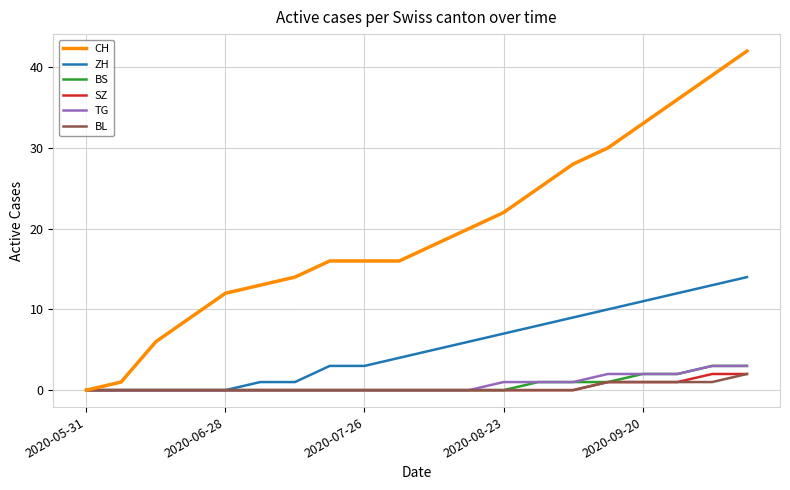

What is the difference between the maximum and minimum values in the CH series?

42